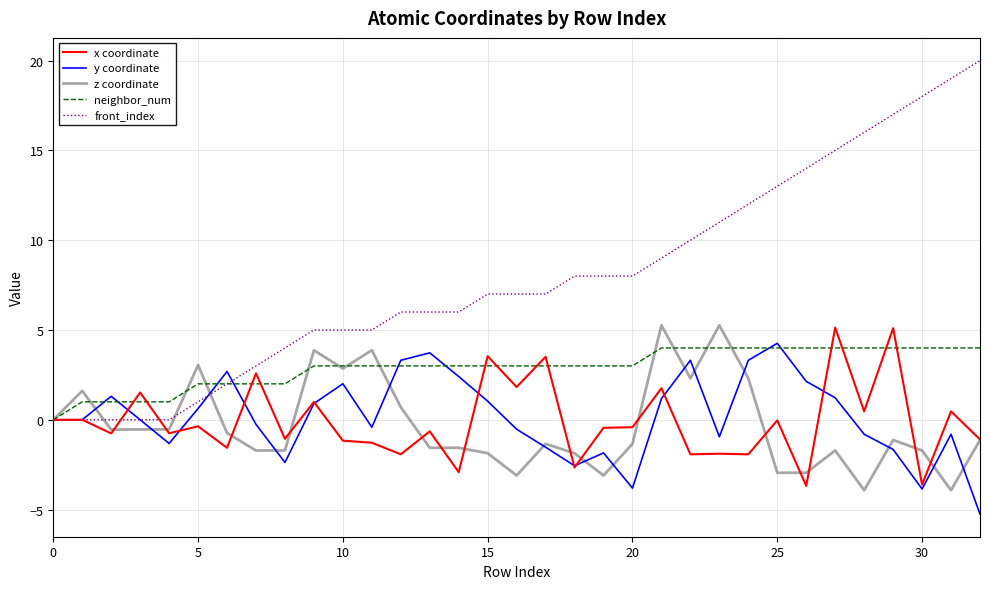

What is the maximum value for x coordinate?

5.1